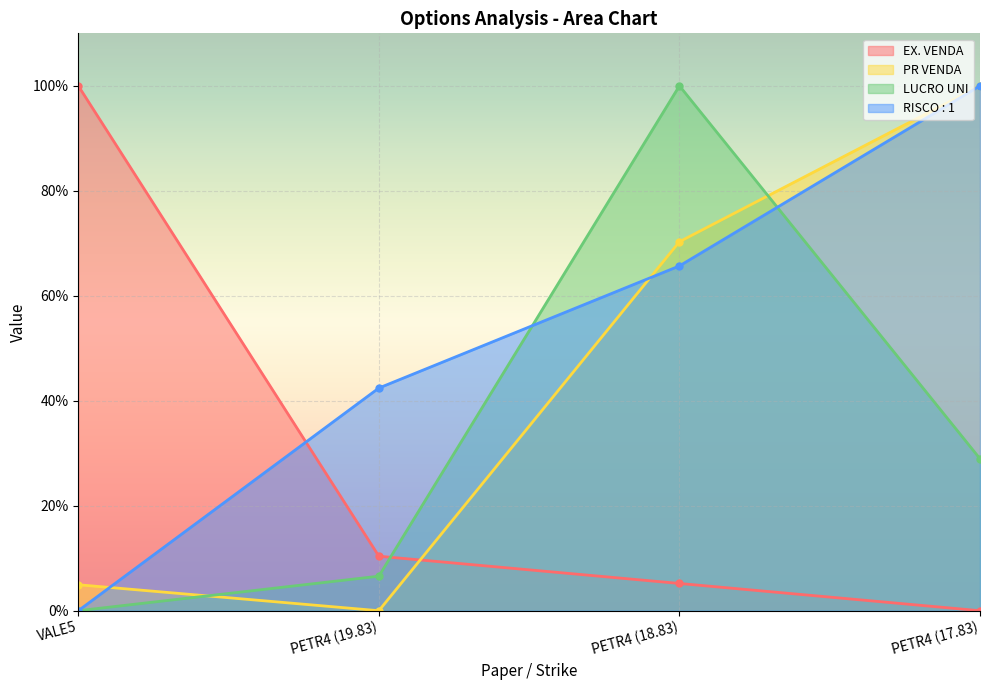

Which category has the highest value across all series?

VALE5